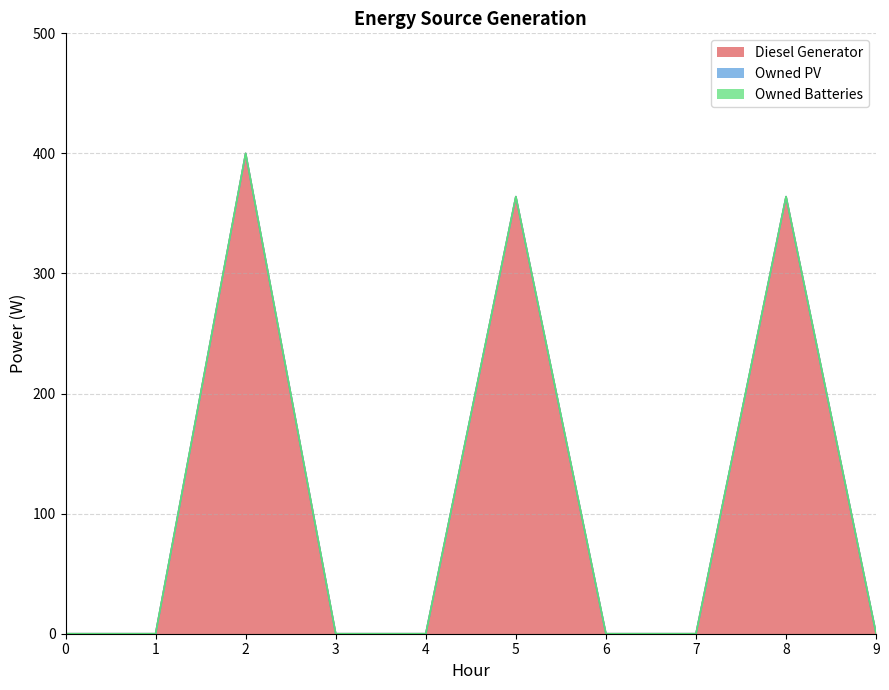

Which series has the widest spread of values?

Diesel Generator